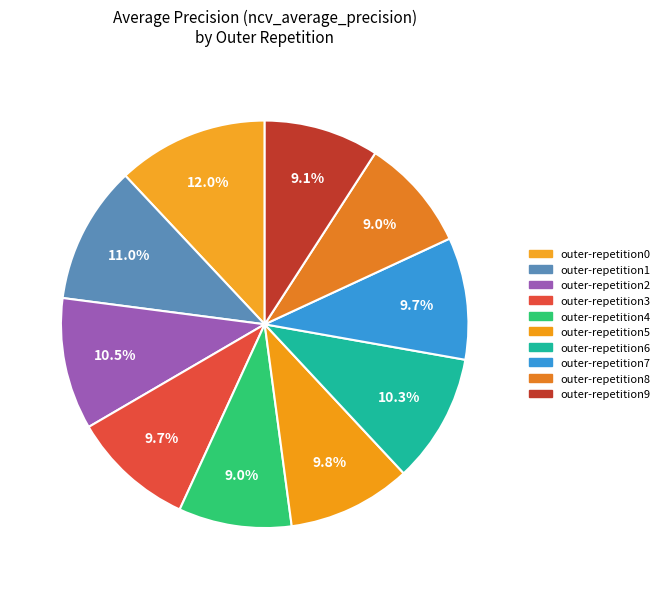

How many slices are in this pie chart?

10